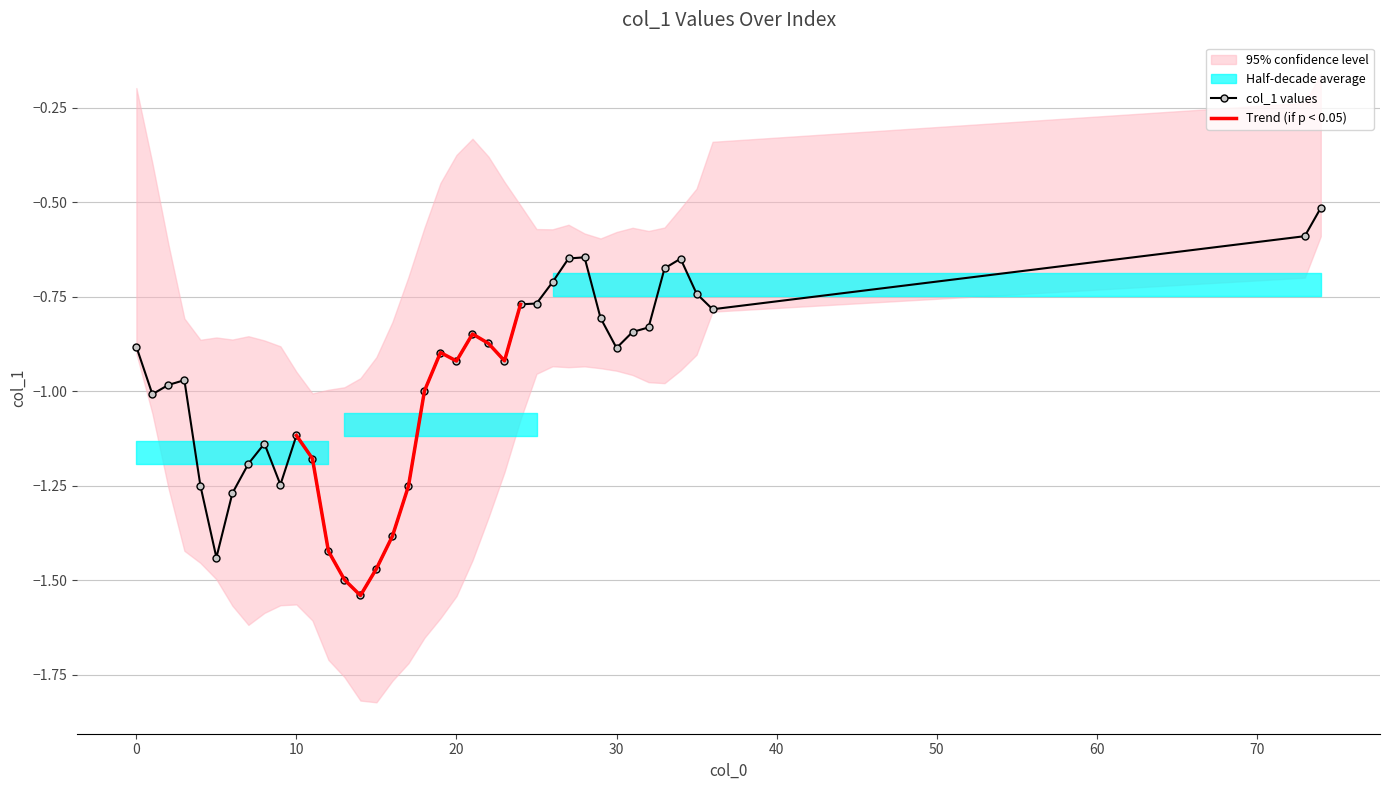

True or false: the data has more than 0 interior local peaks.

True